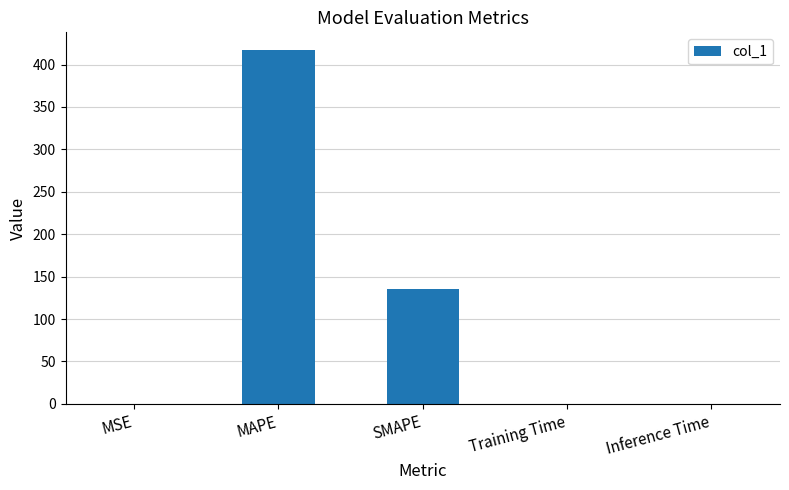

What is the greatest value displayed?

417.1